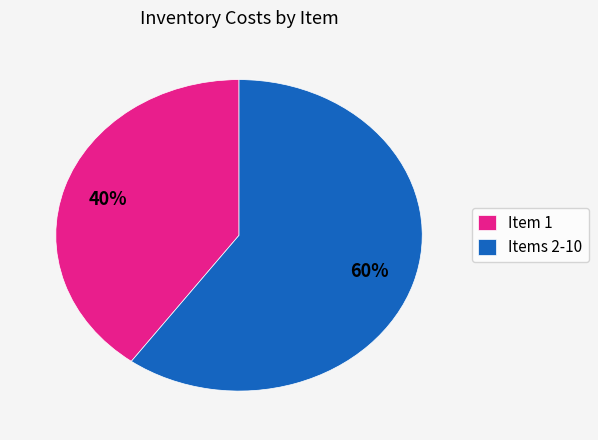

How many segments does this pie chart have?

2